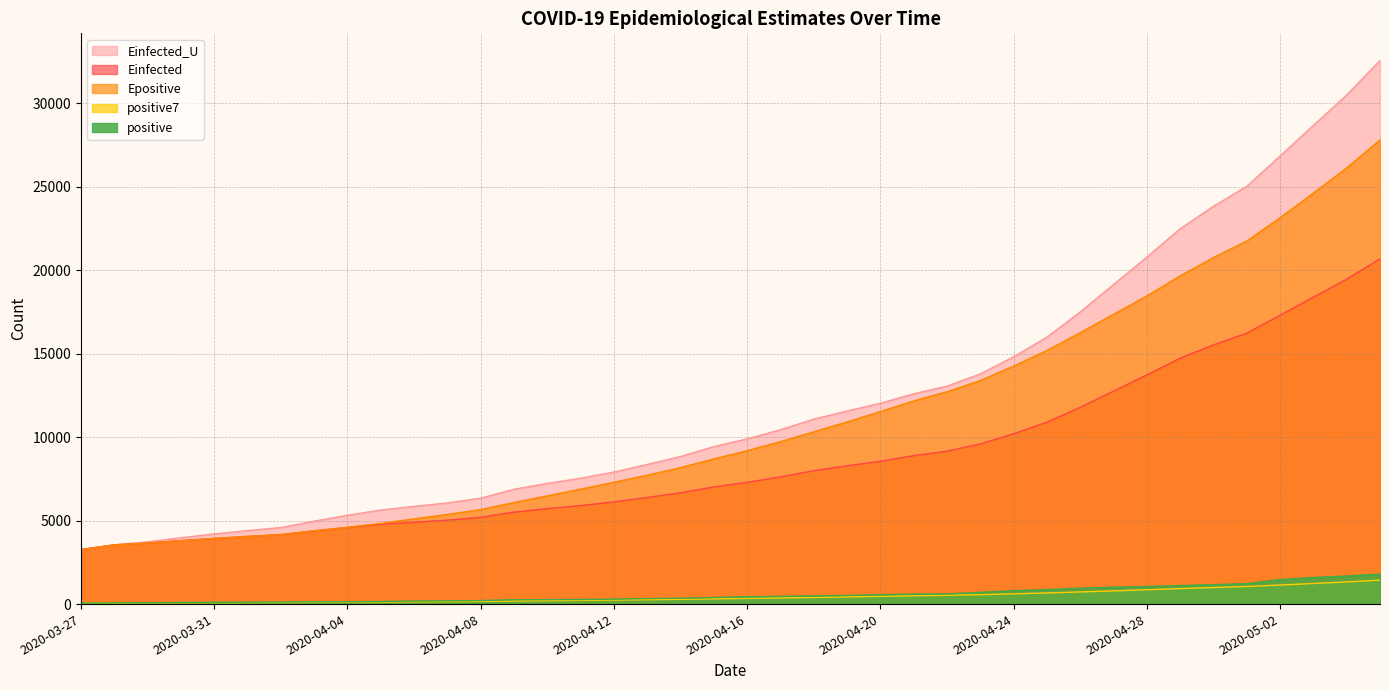

True or false: Einfected and positive7 cross at least once.

False